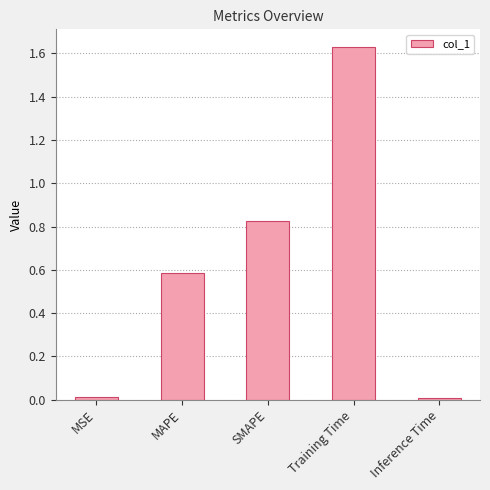

What is the label of the 2nd bar from the right?

Training Time